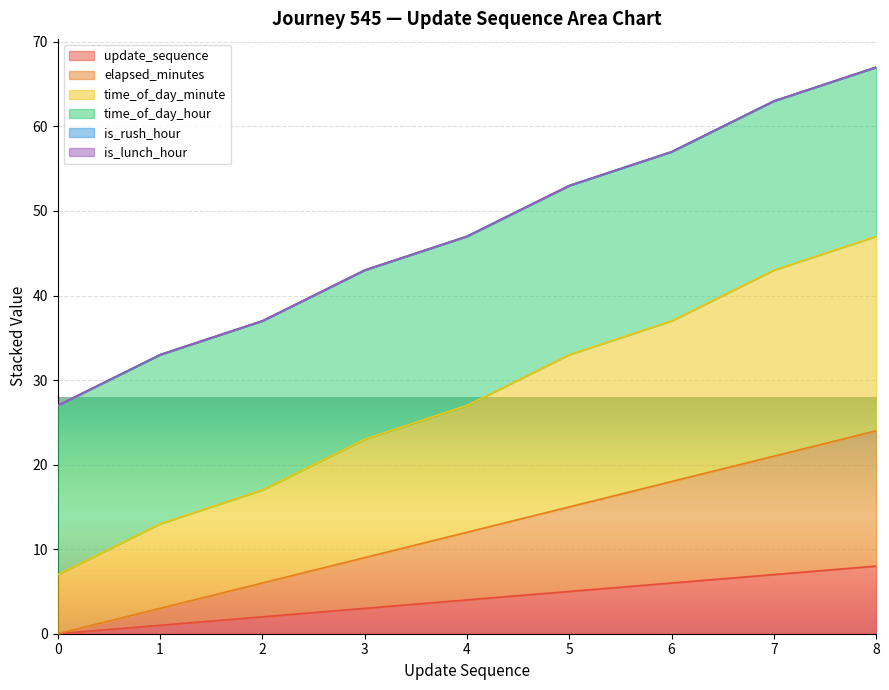

Does the chart display data point markers on the line(s)?

No